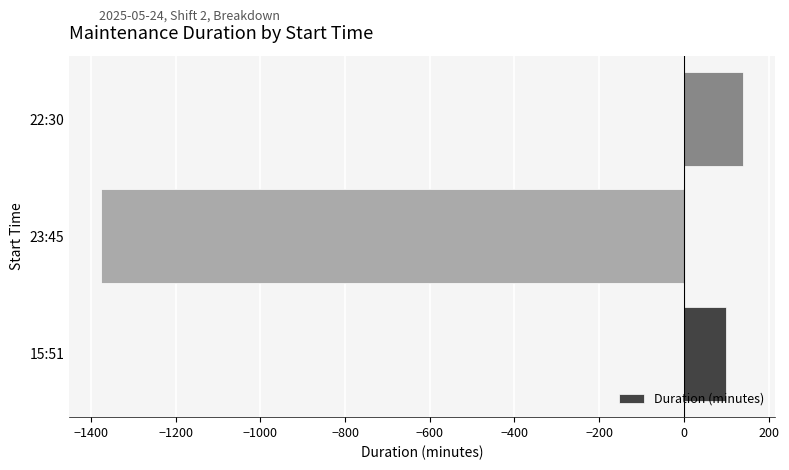

What is the difference between the values at 23:45 and 15:51?

1474